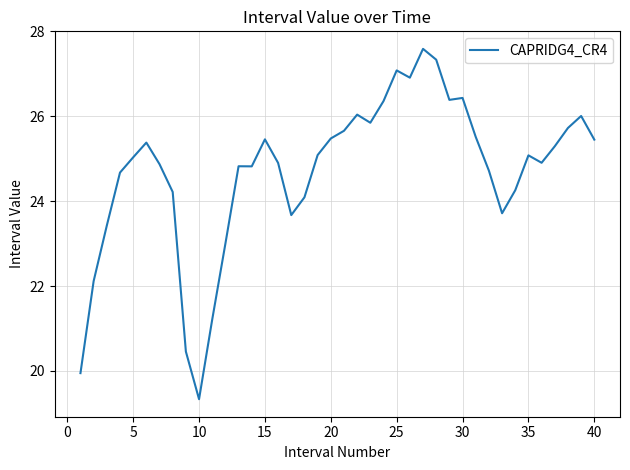

What is the difference between the maximum and minimum values?

8.3